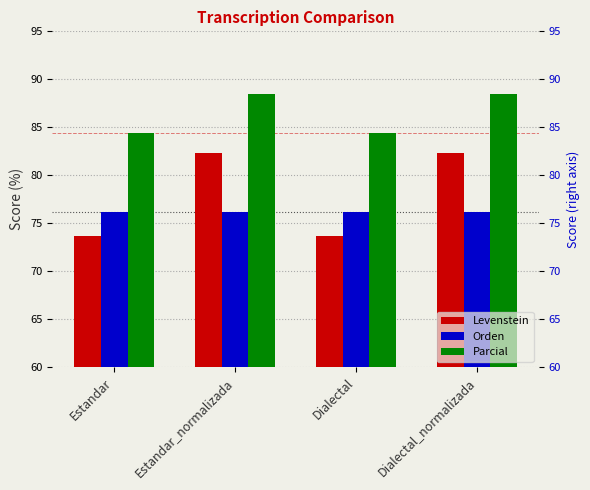

At which category is the sum across all series the highest?

Estandar_normalizada